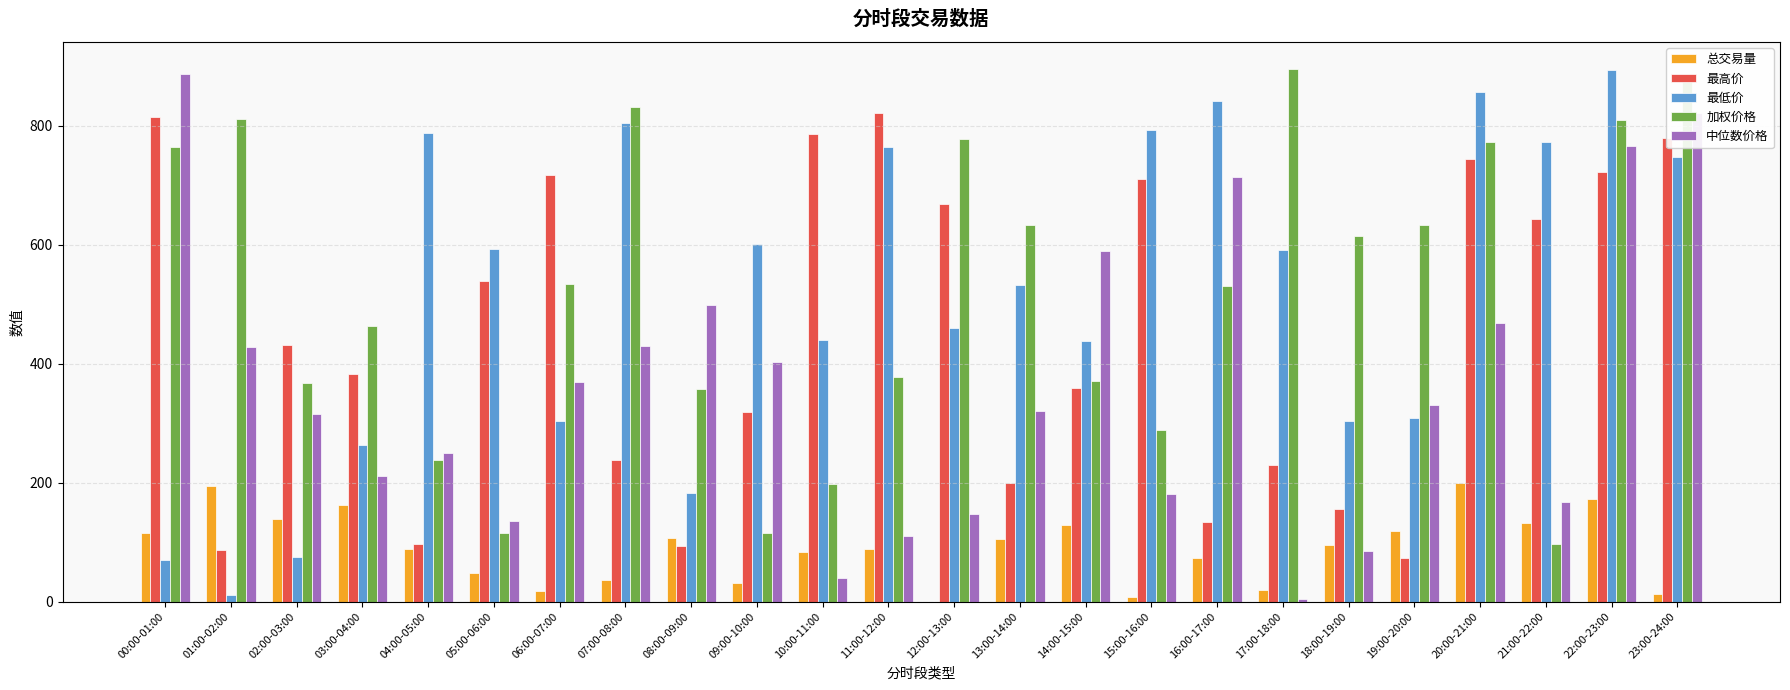

True or false: 最高价 has a value of 1080.8 at 06:00-07:00.

False